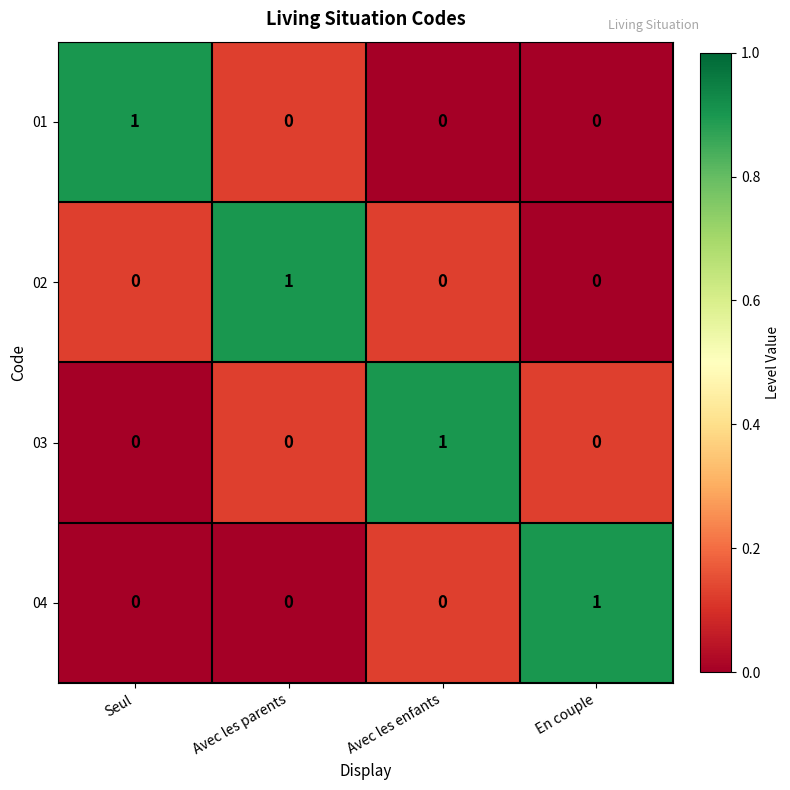

True or false: 03 has a value of 2 at Avec les enfants.

False